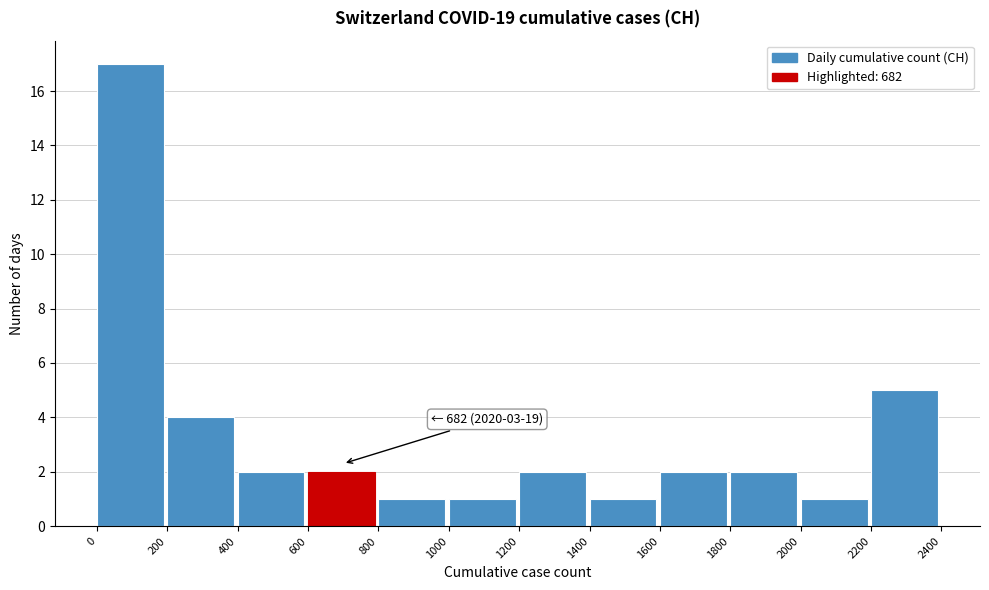

Which range on the x-axis has the tallest bar?

0 to 200